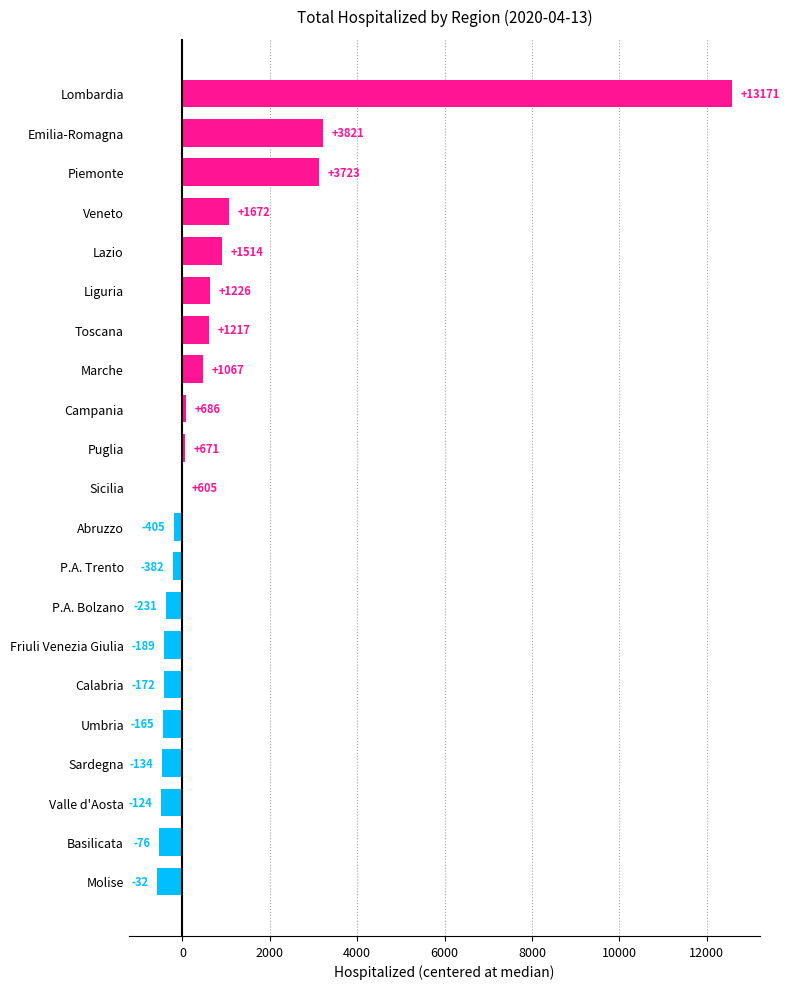

Are the bars horizontal?

Yes